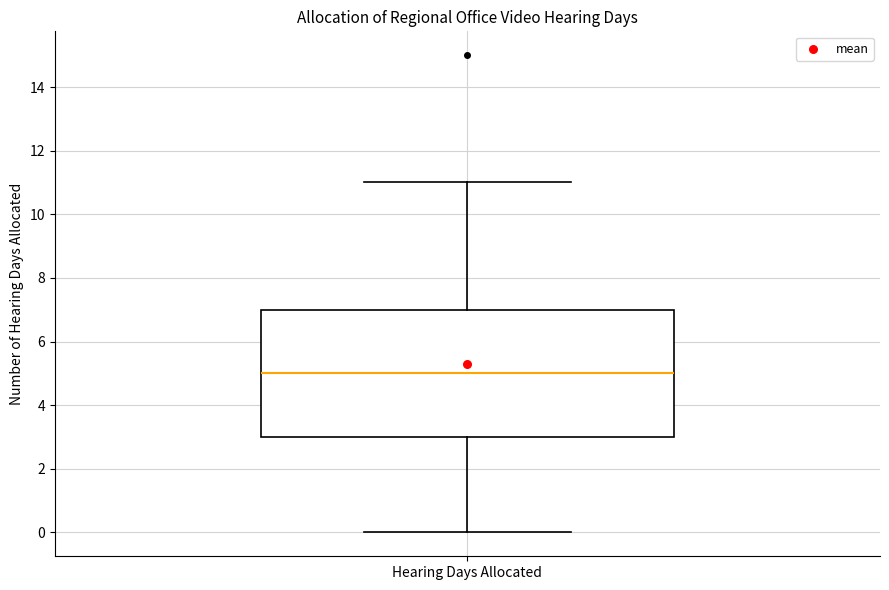

Read this box plot against the y-axis: the position of the median line, the range covered by the box, and the ends of both whiskers. The values are not printed on the chart, so give them approximately, as read against the axis.

median 5, box 3 to 7, whiskers 0 to 11